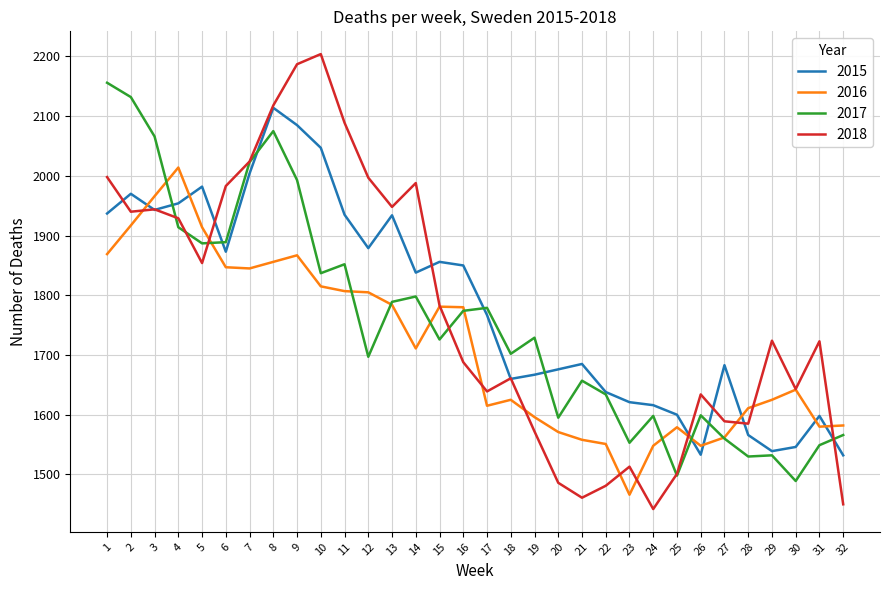

Rank the series by their maximum value, from highest to lowest.

2018, 2017, 2015, 2016